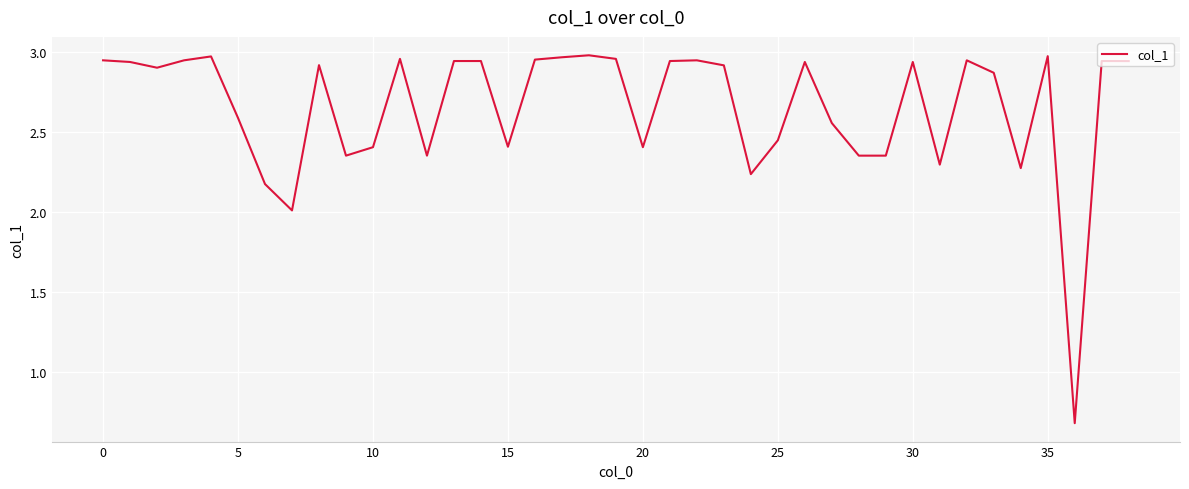

What is the minimum value shown in the chart?

0.7